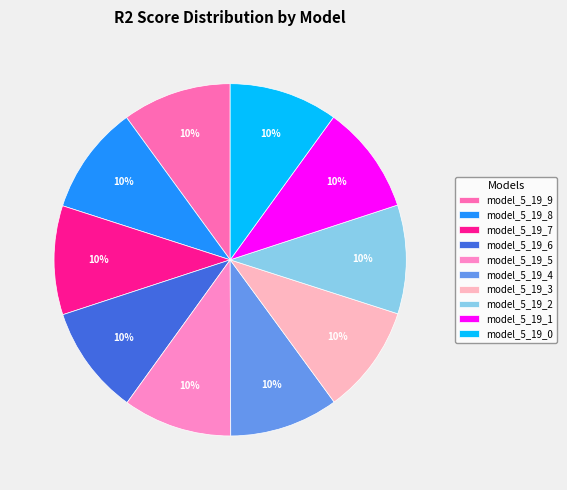

What is the largest slice in the pie chart?

model_5_19_9